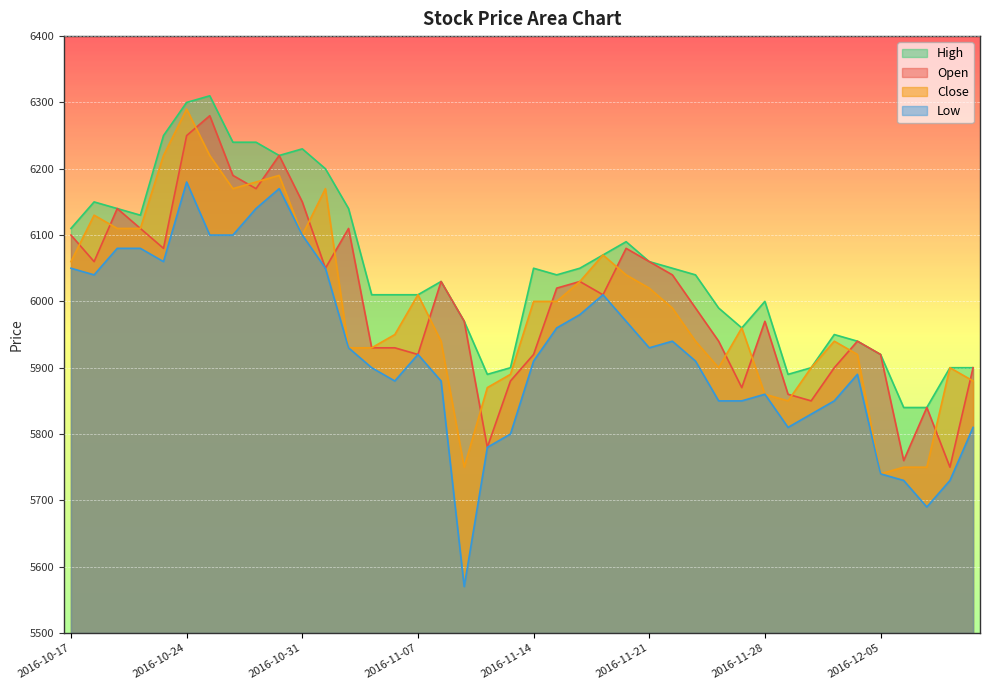

True or false: High has more than 2 points higher than both neighbors.

True